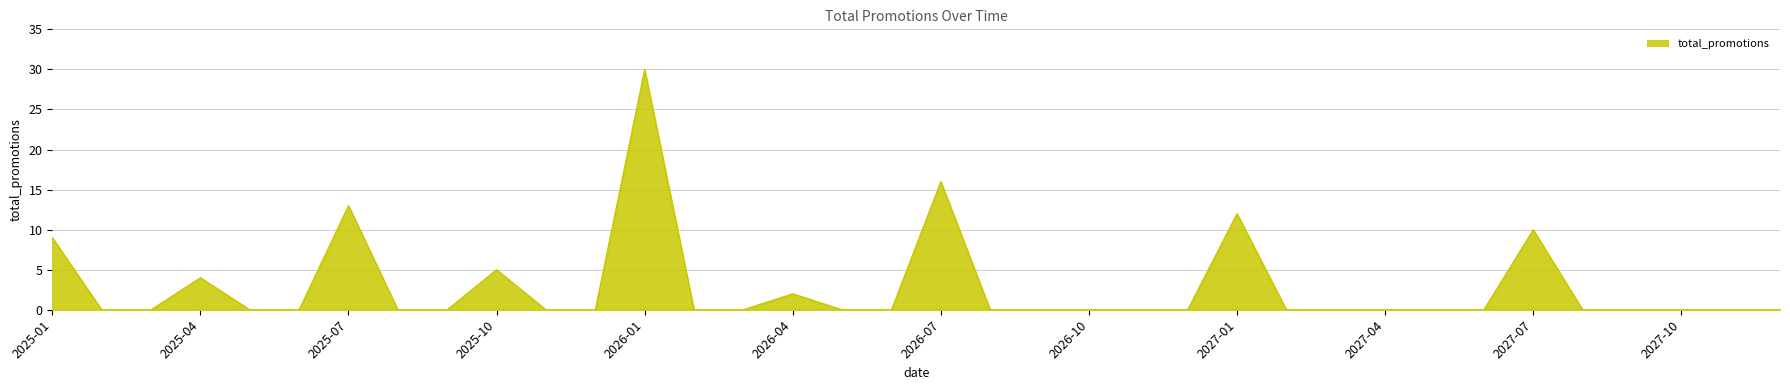

How many distinct data groups are displayed?

1